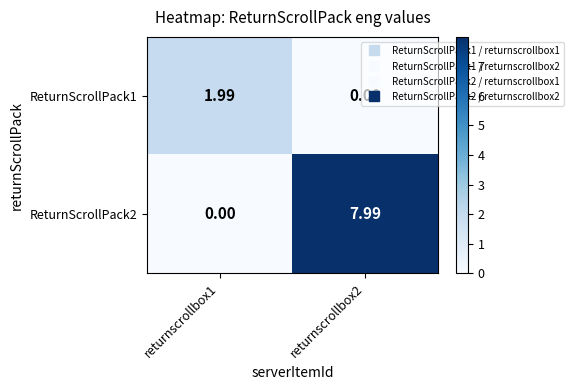

Is the value of ReturnScrollPack2 at returnscrollbox2 greater than the value of ReturnScrollPack1 at returnscrollbox2?

Yes